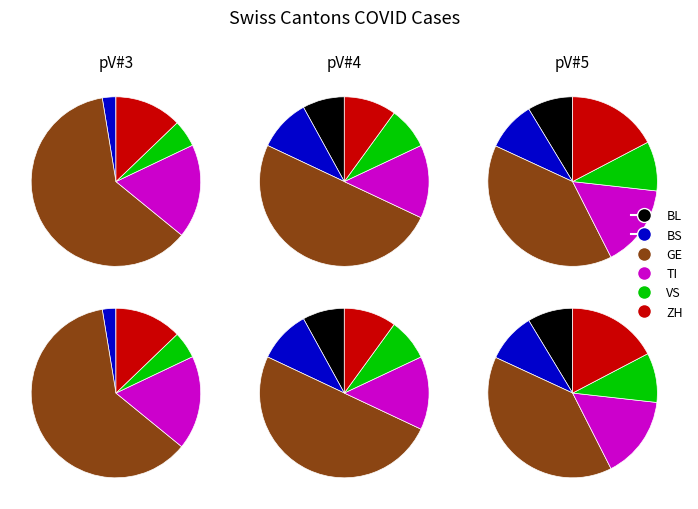

To the nearest percent, what is the average slice percentage?

3%